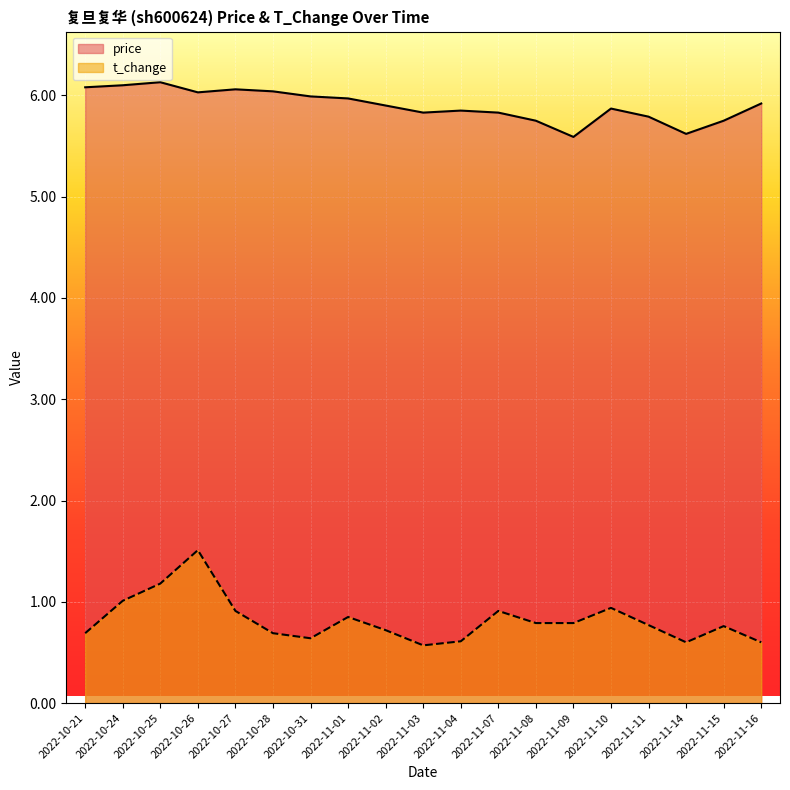

True or false: price and t_change cross at least once.

False